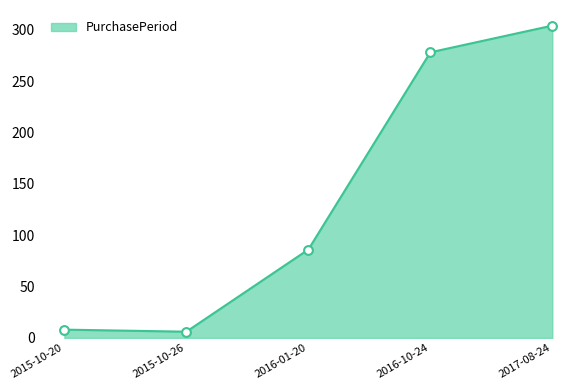

Between 2016-10-24 and 2015-10-26, which is larger?

2016-10-24